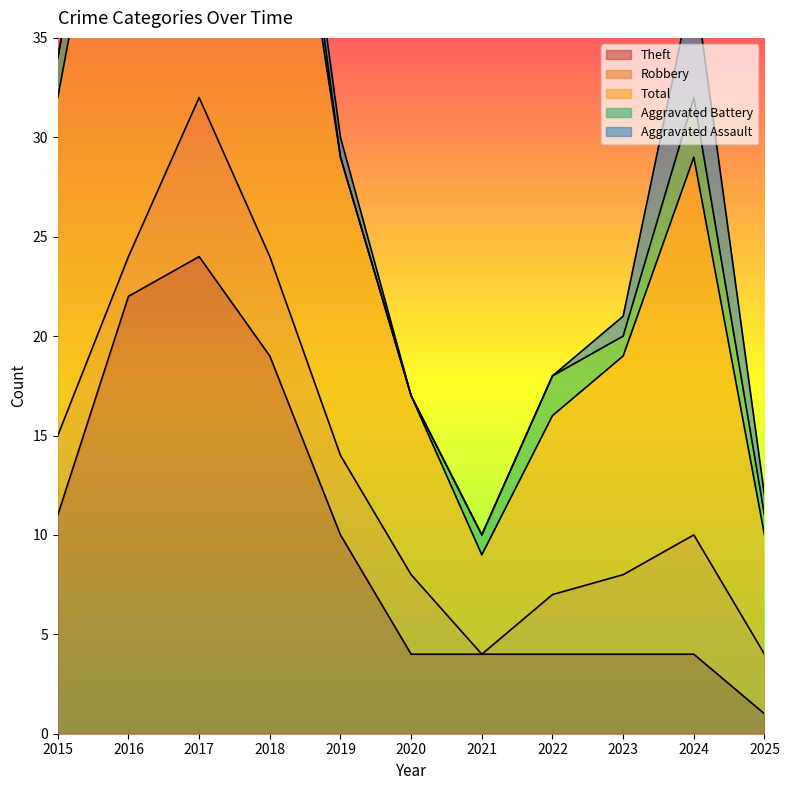

True or false: Robbery has a value of 2 at 2018.

False